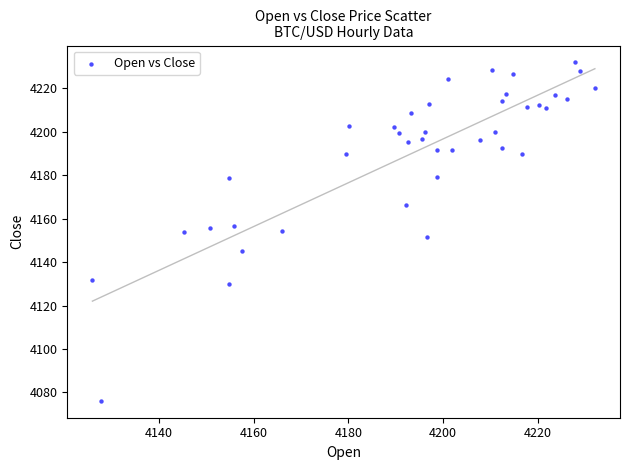

What is the range of X values (max minus min)?

106.1